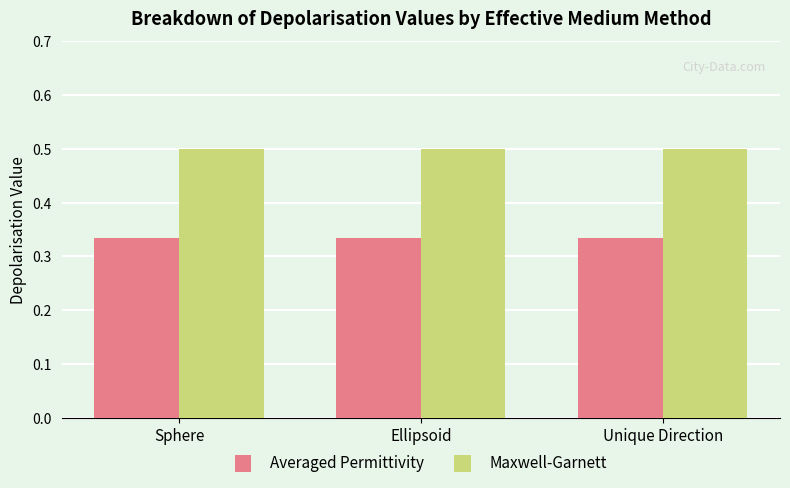

Rank the series at Ellipsoid from lowest to highest value.

Averaged Permittivity, Maxwell-Garnett